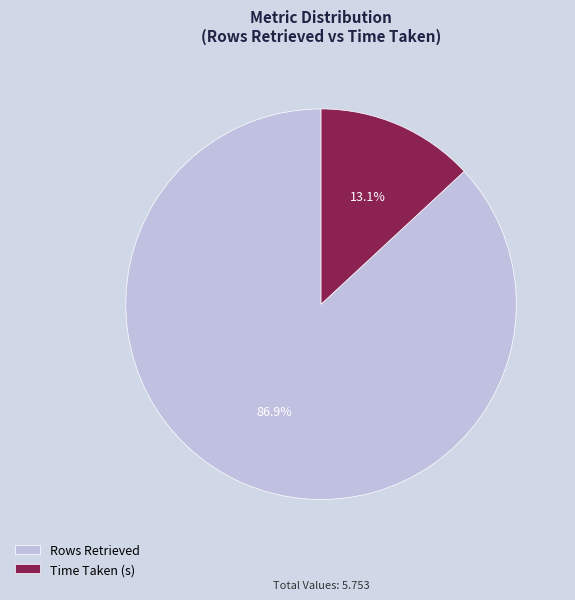

To the nearest percent, what is the combined percentage of Rows Retrieved and Time Taken (s)?

100%